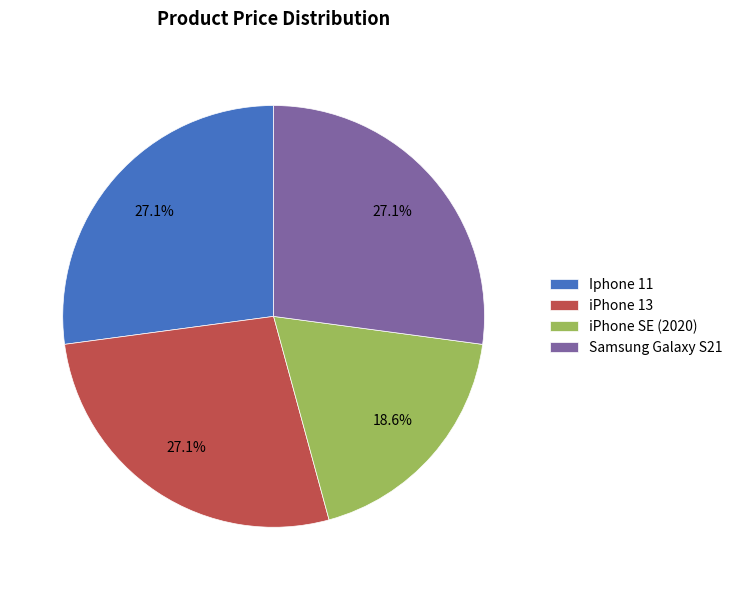

Is the sum of iPhone SE (2020) and Iphone 11 greater than half?

No